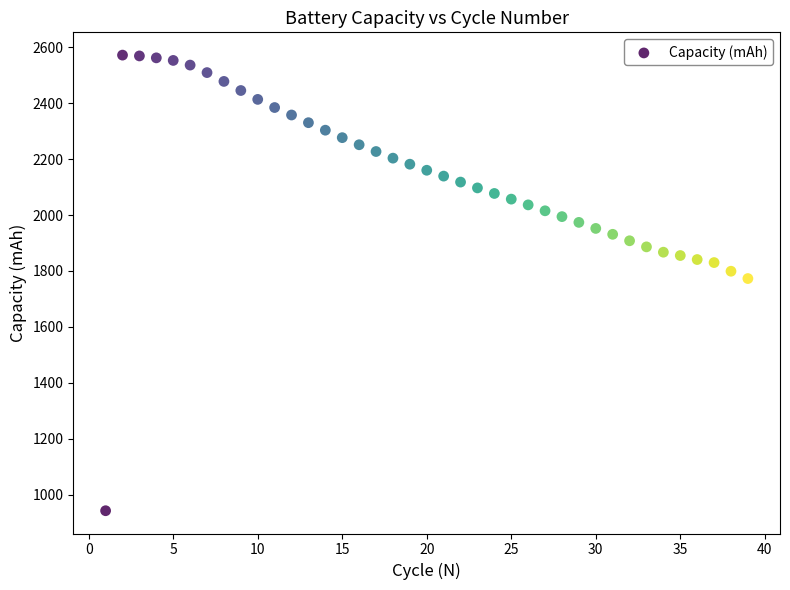

What is the range of X values (max minus min)?

38.0